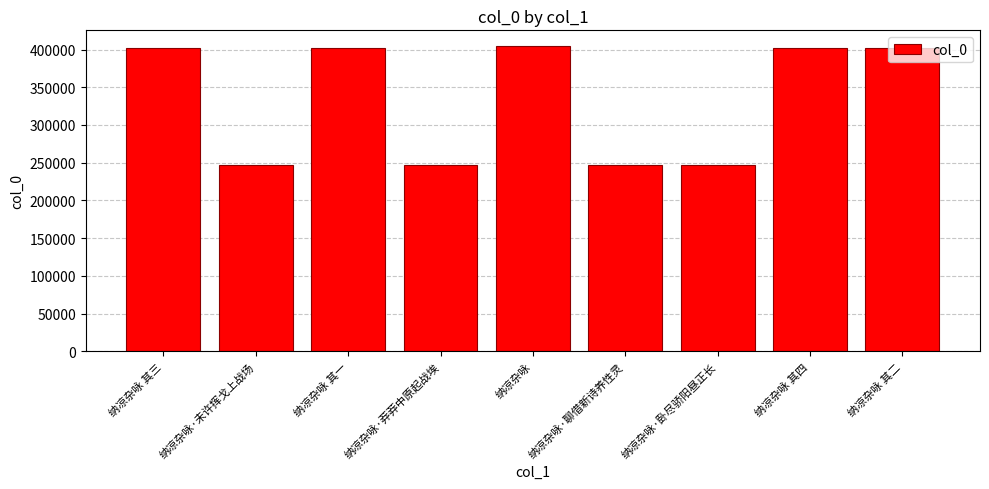

At which label is the value closest to 326142?

纳凉杂咏 其一